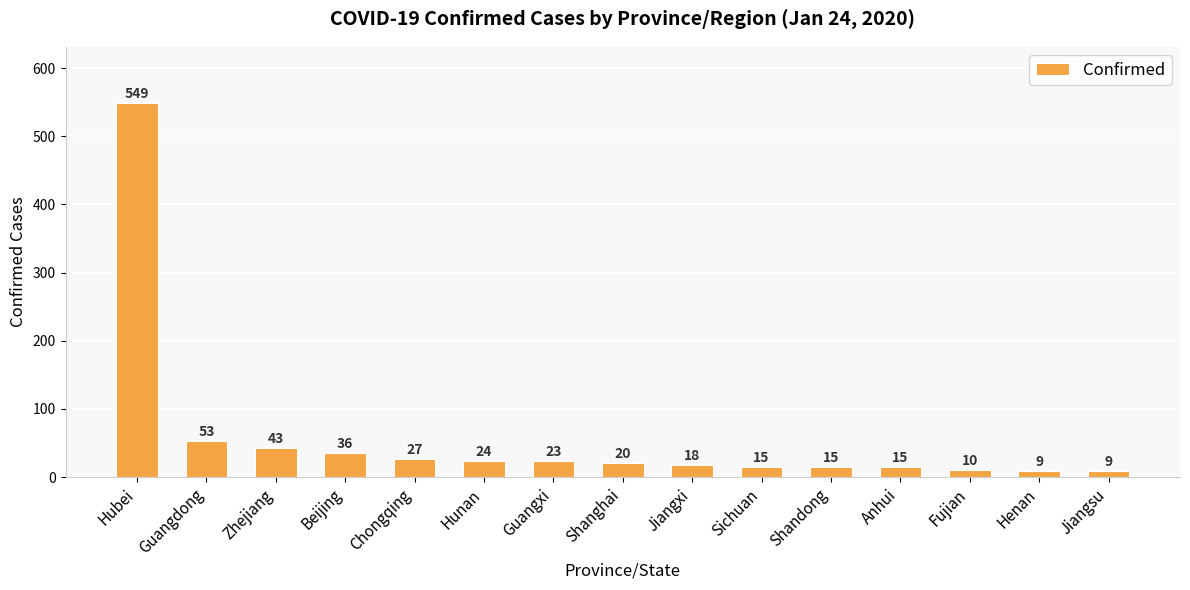

The value at Zhejiang is 69. True or false?

False